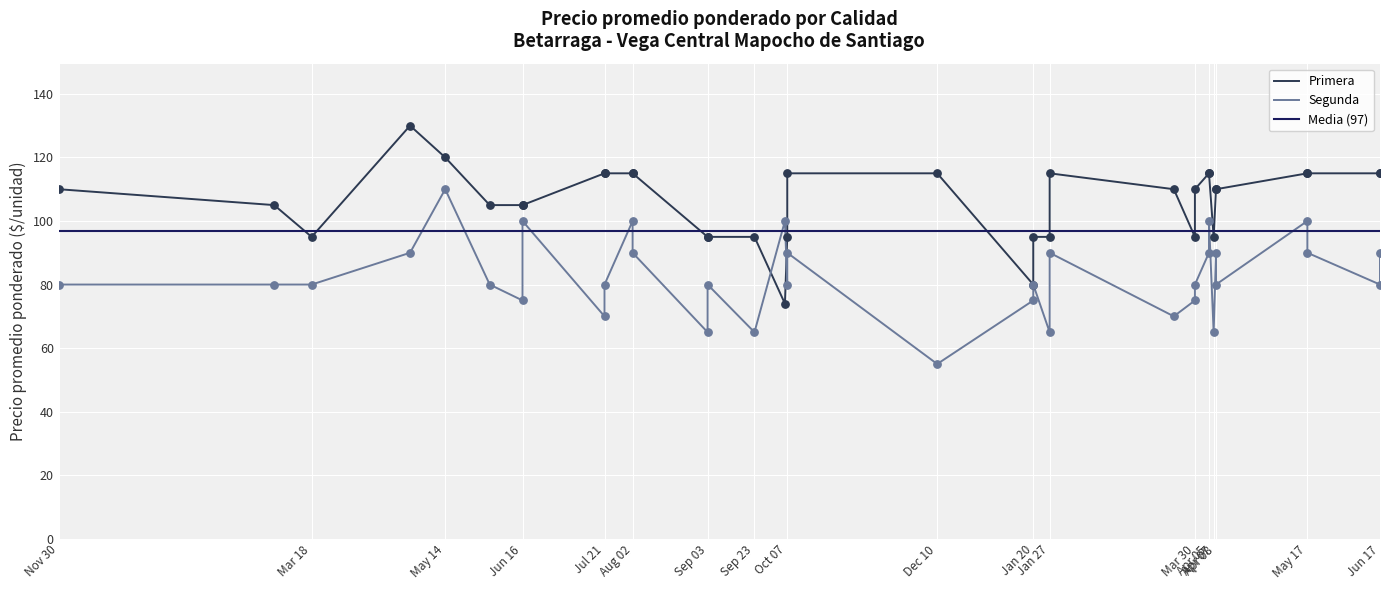

Which series reaches the maximum Y coordinate?

Primera